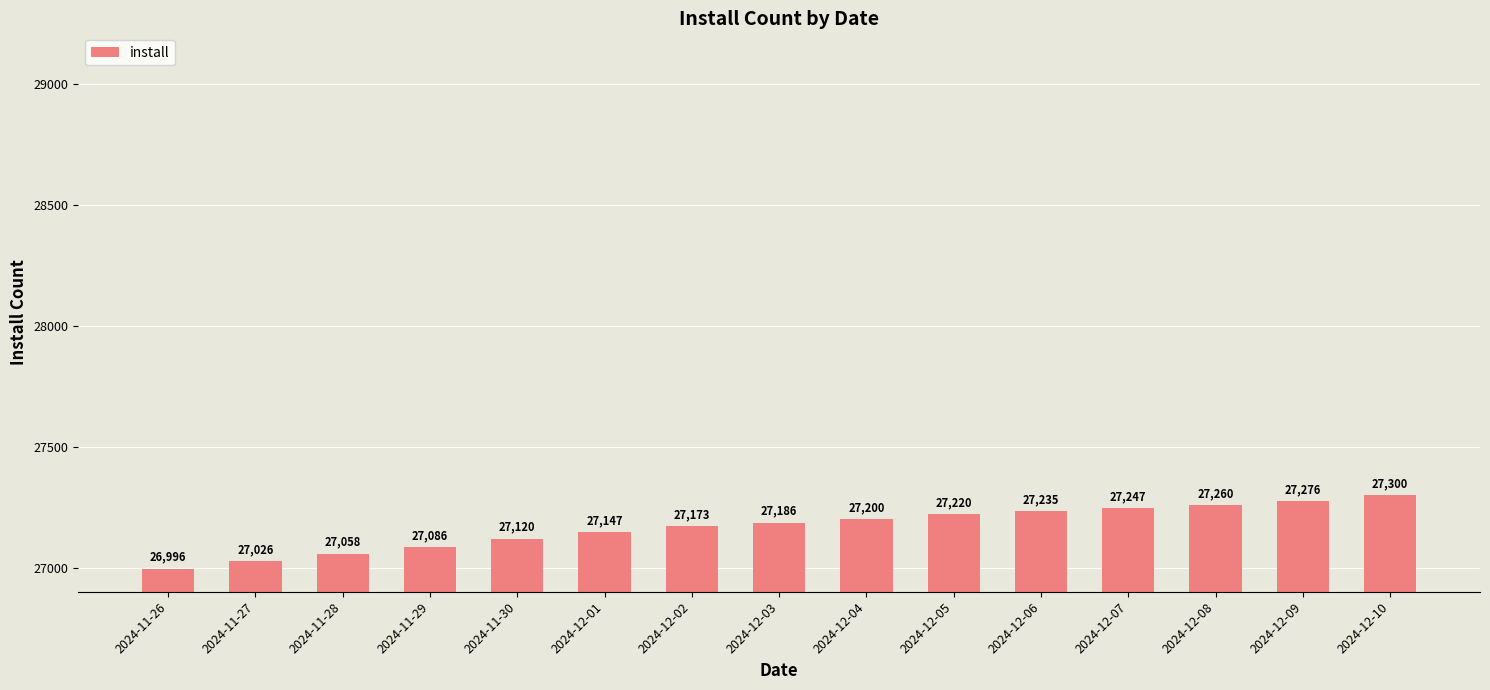

Reading left to right, extract all data points from this chart.

26996	27026	27058	27086	27120	27147	27173	27186	27200	27220	27235	27247	27260	27276	27300